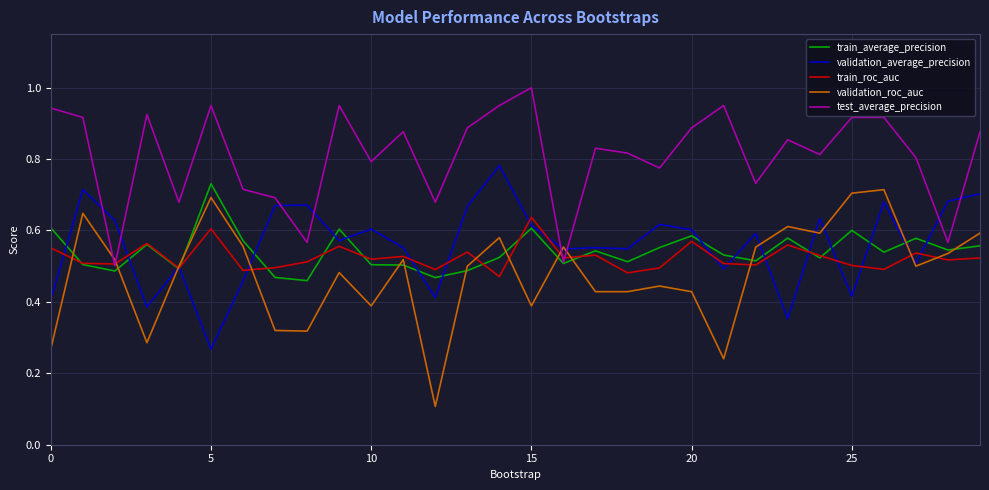

Which series has the widest spread of values?

validation_roc_auc